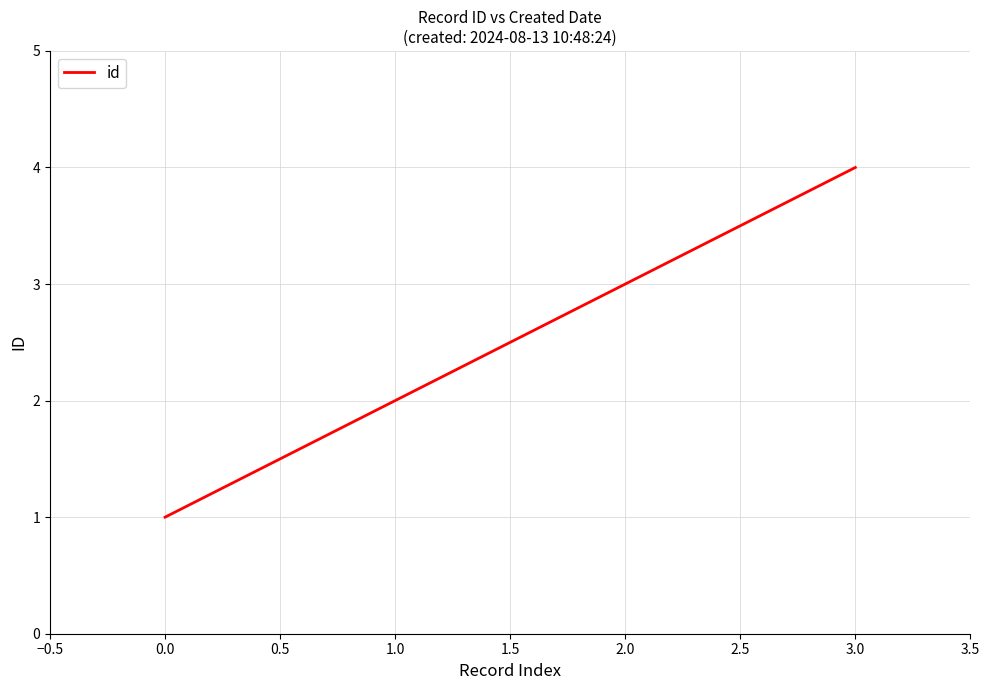

What is the sum of all values?

10